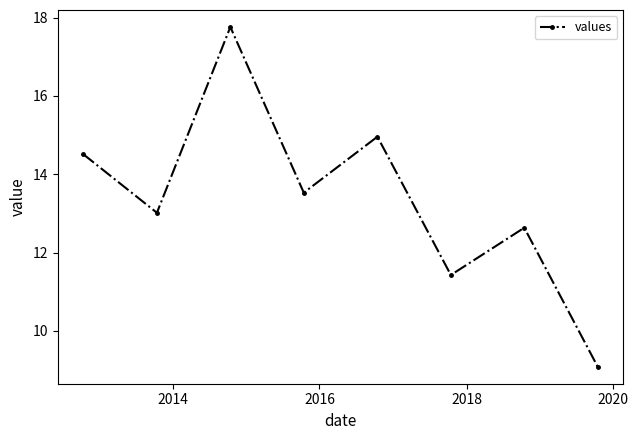

What is the value of the 8th point from the left?

9.1